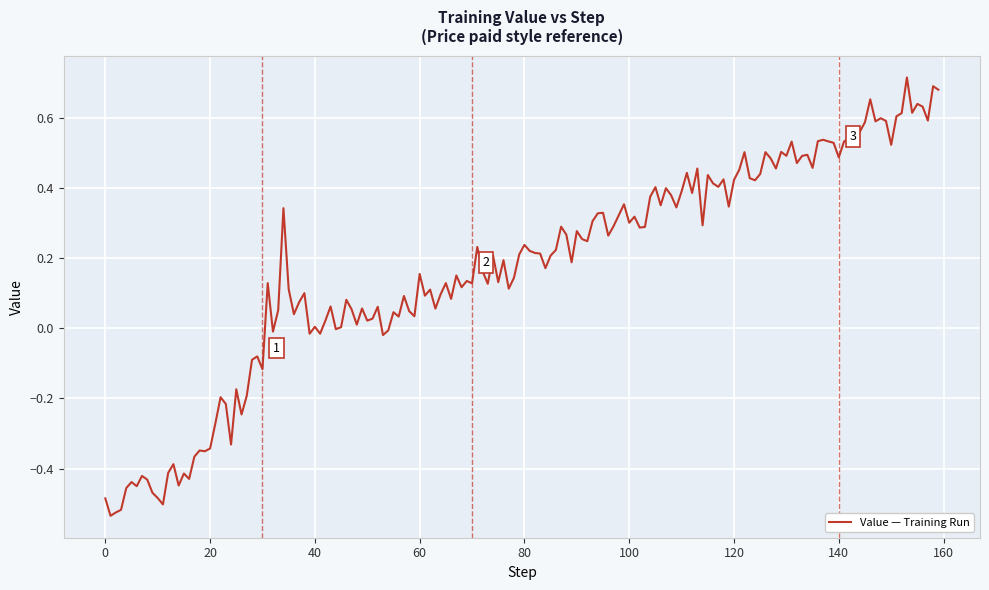

What is the difference between the maximum and minimum values?

1.2